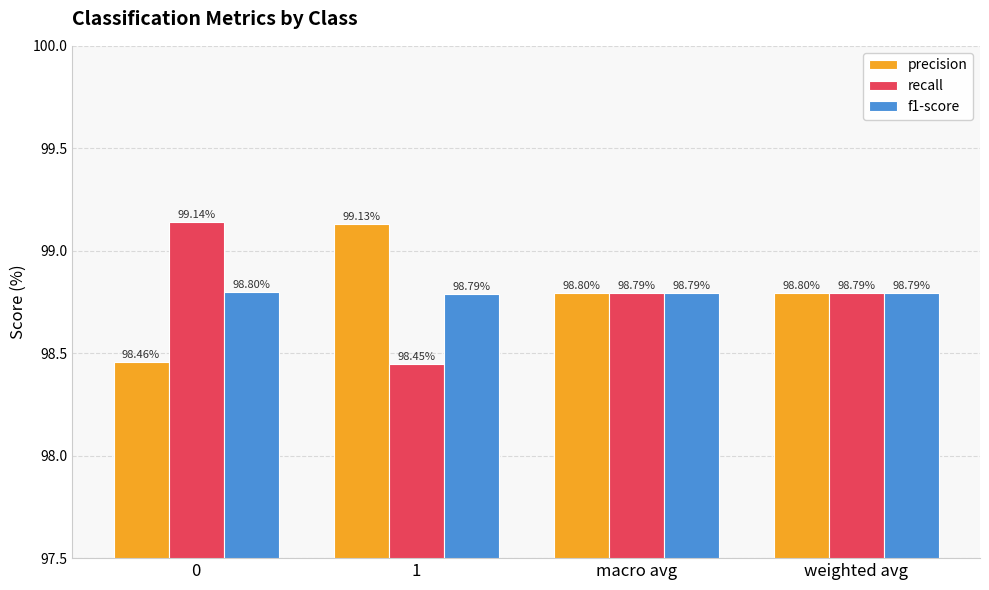

What is the label of the 3rd bar from the left?

macro avg